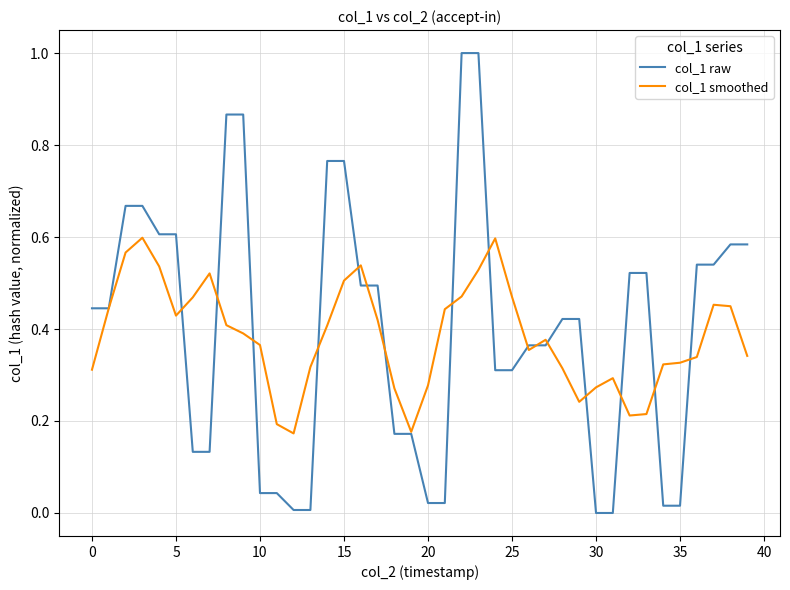

What is the maximum value shown in the chart?

1.0